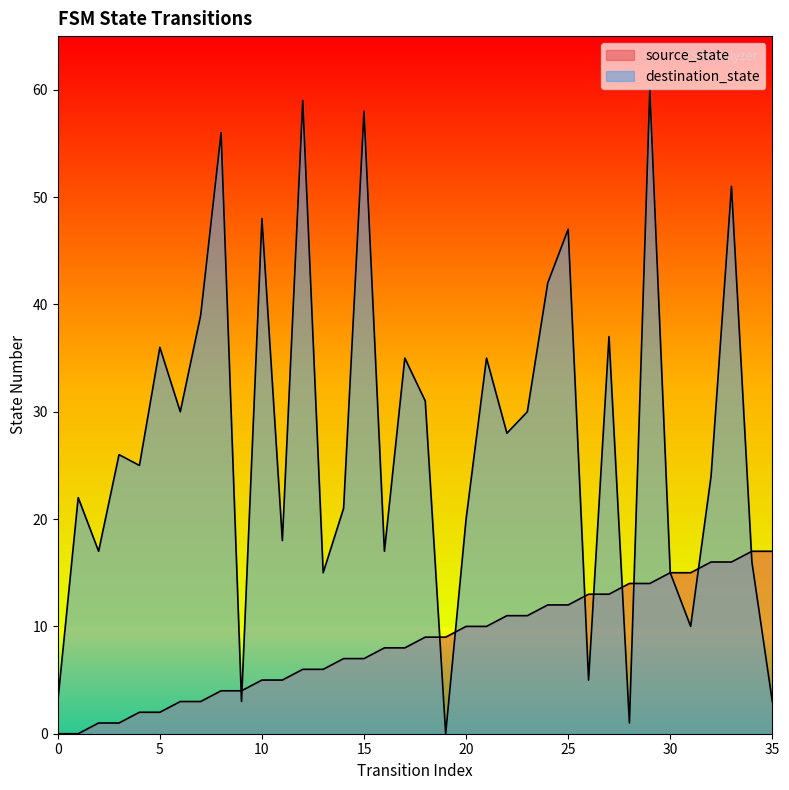

After their last crossing, which series has the higher values: destination_state or source_state?

source_state